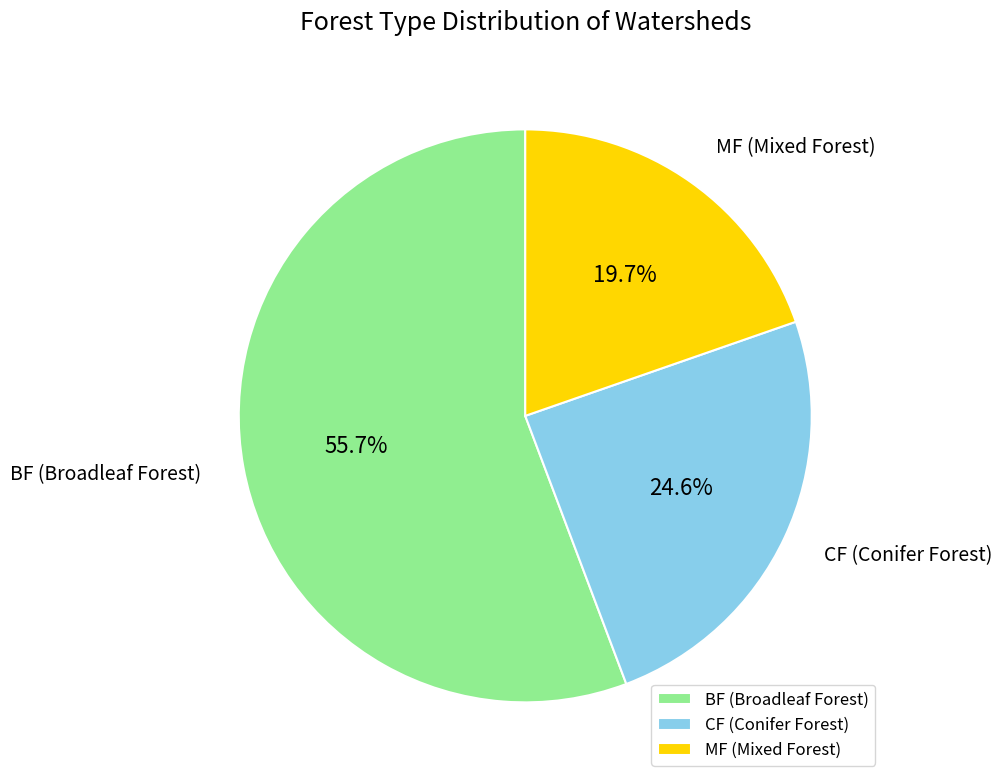

True or false: CF accounts for 25% of the total.

True